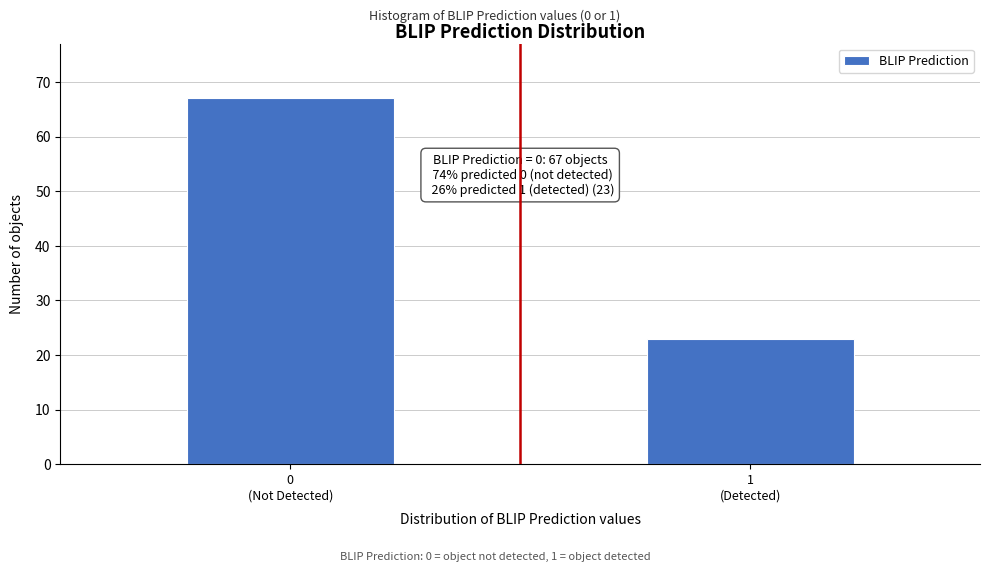

Reading left to right, extract all data points from this chart.

67	23